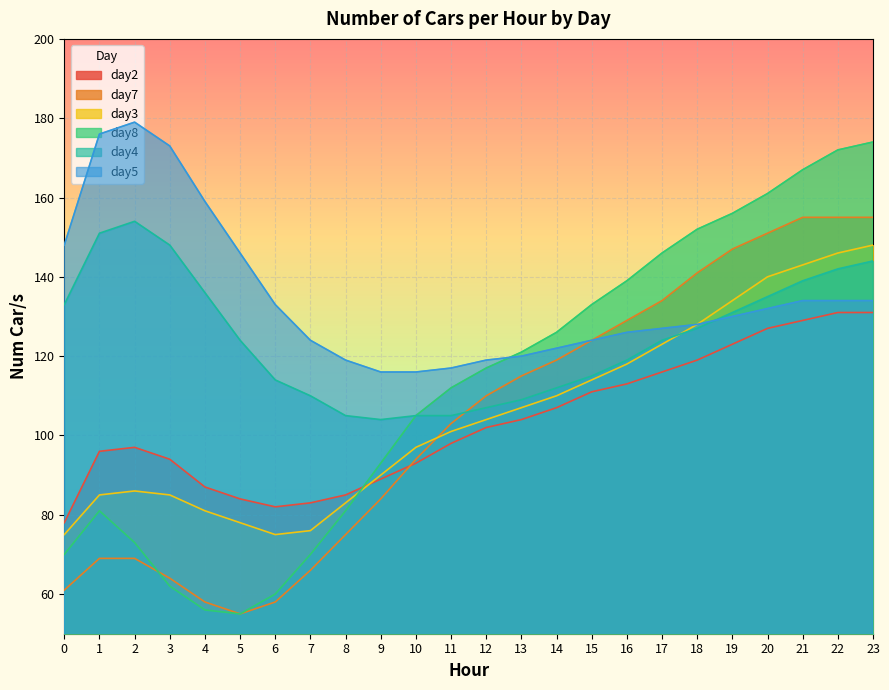

What is the value of the day3 point at the 22nd from the left?

143